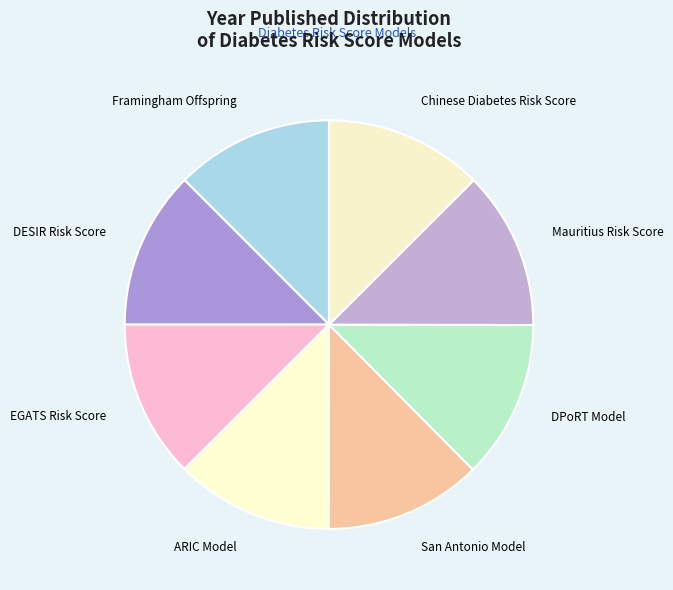

Do ARIC Model and DESIR Risk Score together represent more than half of the pie?

No